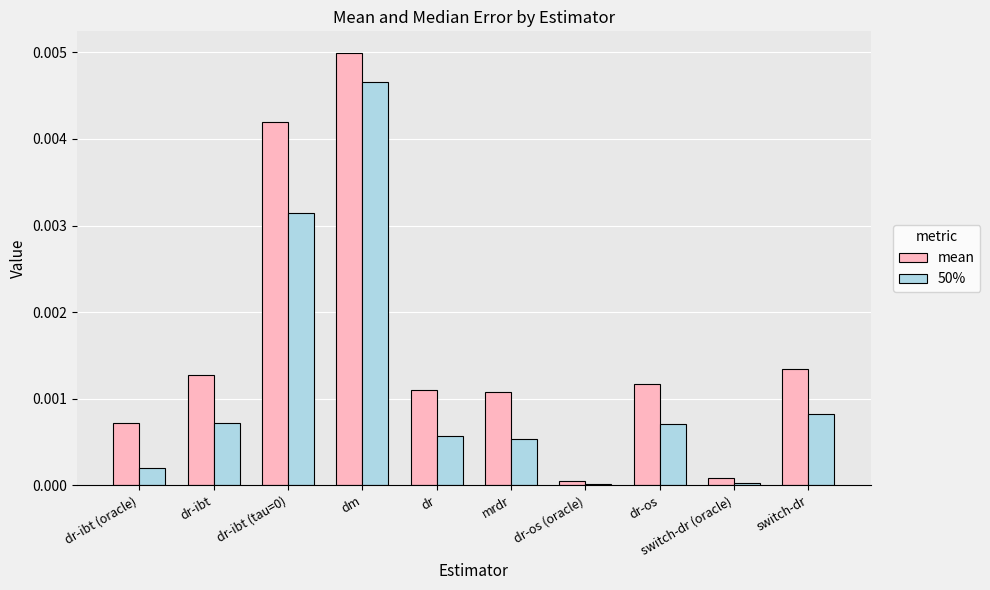

Does the chart contain stacked bars?

No